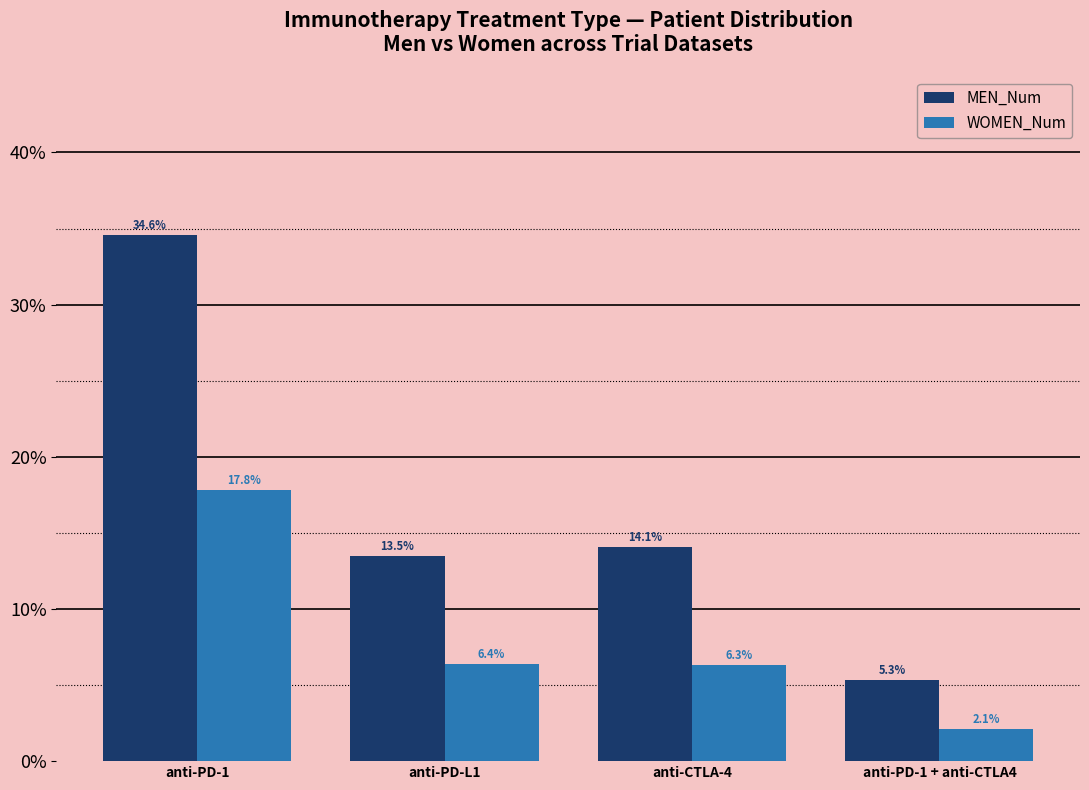

Are the bars grouped side by side (vs. stacked)?

Yes